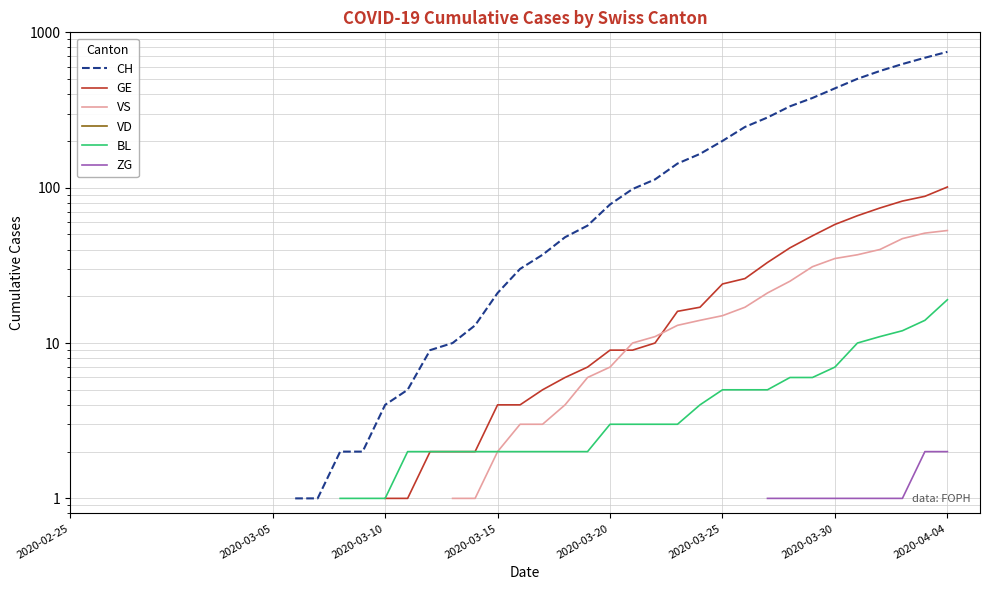

Rank the series by their average value, from highest to lowest.

CH, GE, VS, VD, BL, ZG